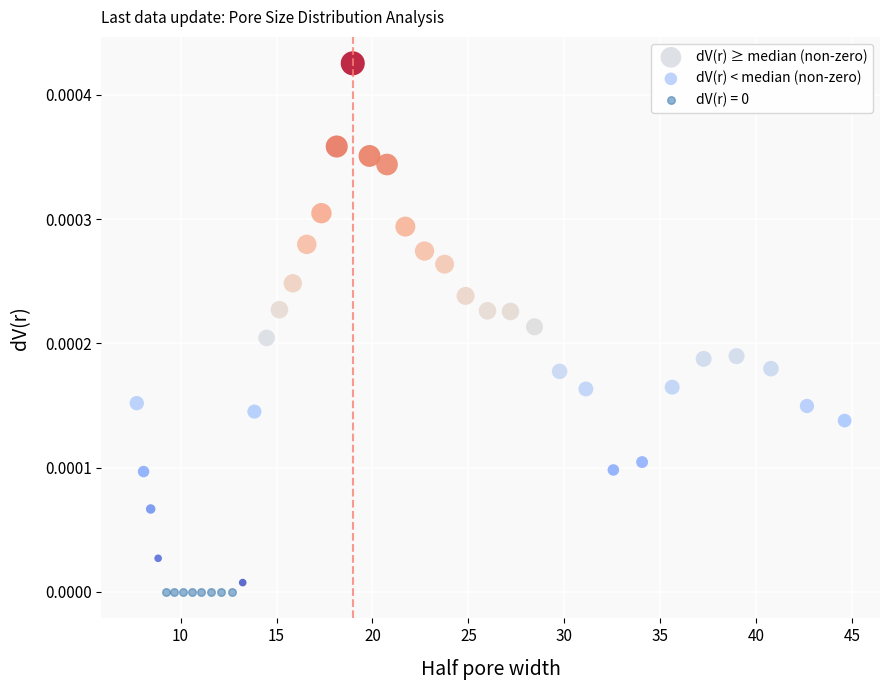

Which series reaches the maximum Y coordinate?

dV(r) ≥ median (non-zero)